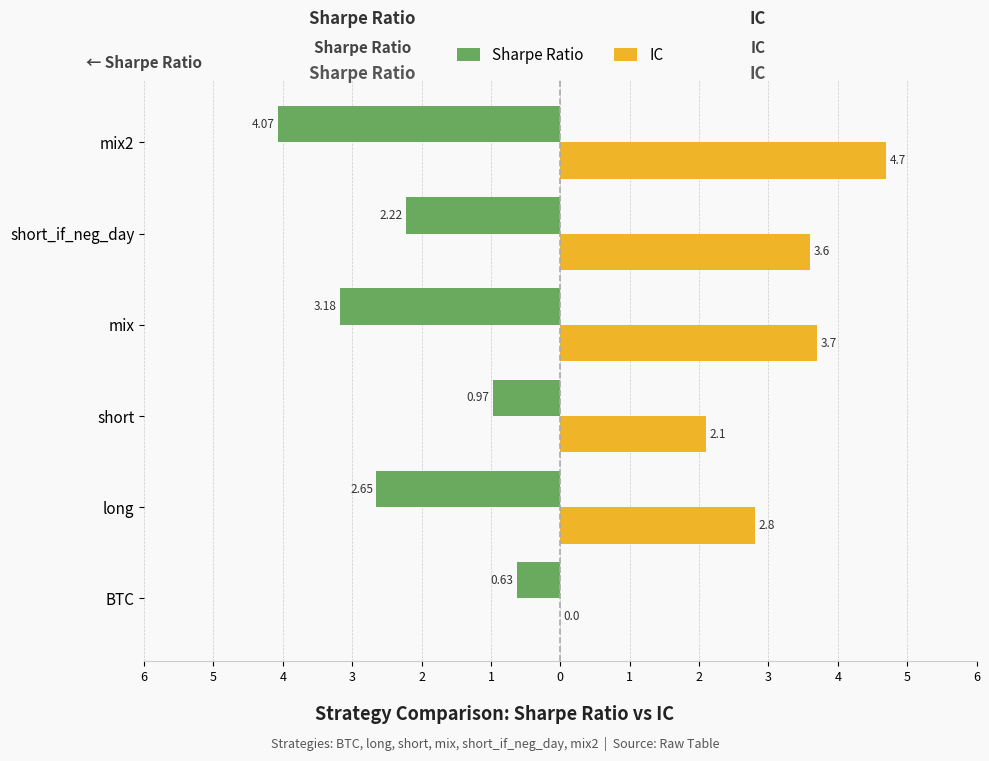

What are all the series names shown in the legend?

Sharpe Ratio, IC